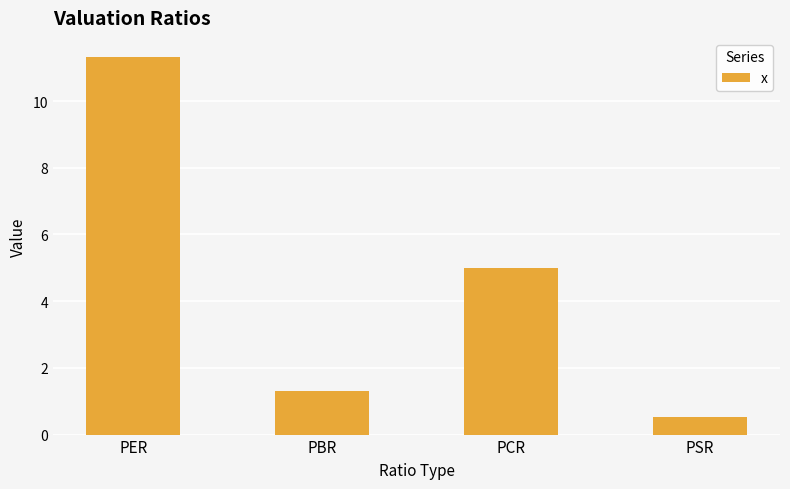

Reading left to right, list all the values displayed in this chart.

11.3	1.3	5.0	0.5